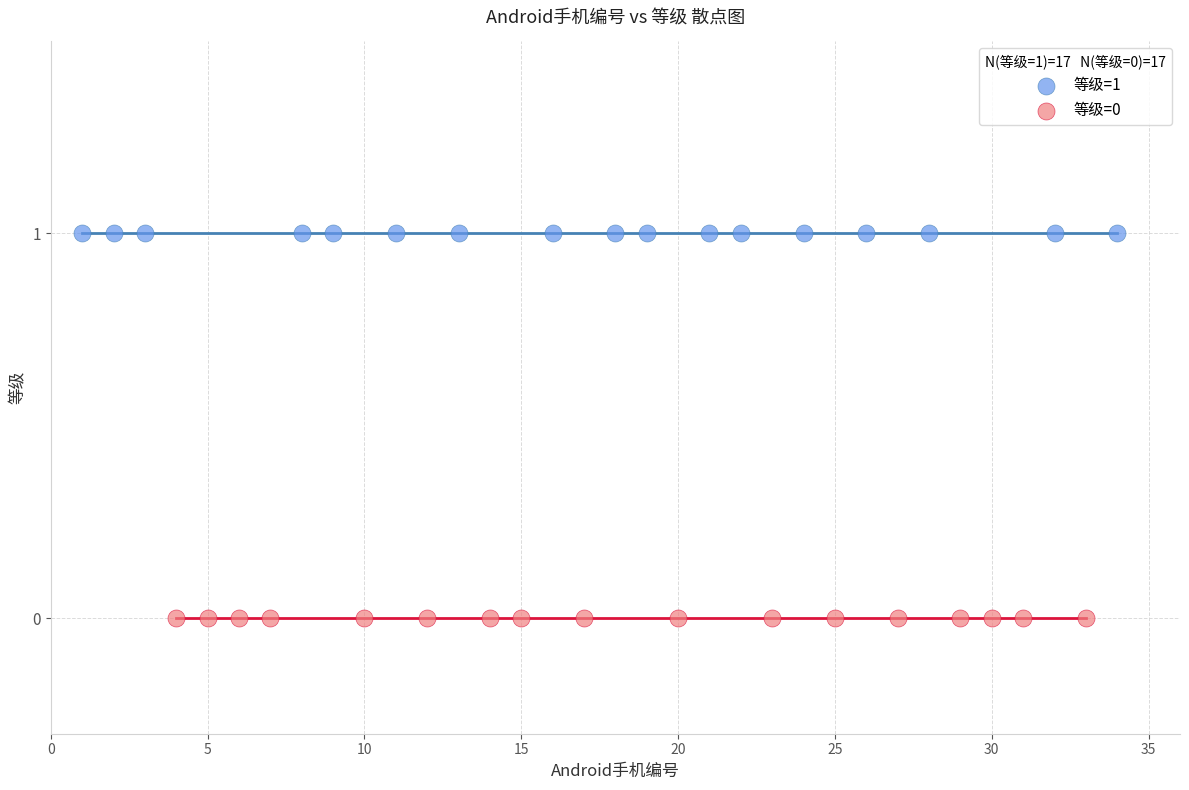

Which series contains the lowest Y value?

等级=0